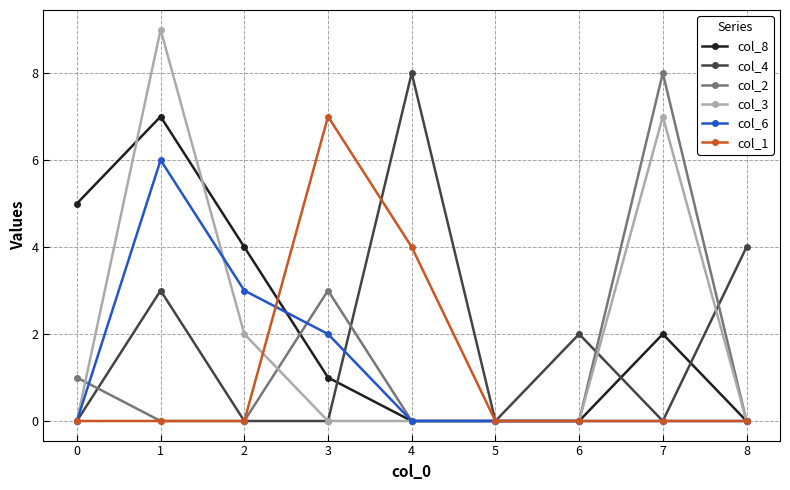

Between which two adjacent categories do col_1 and col_8 first intersect?

2 and 3